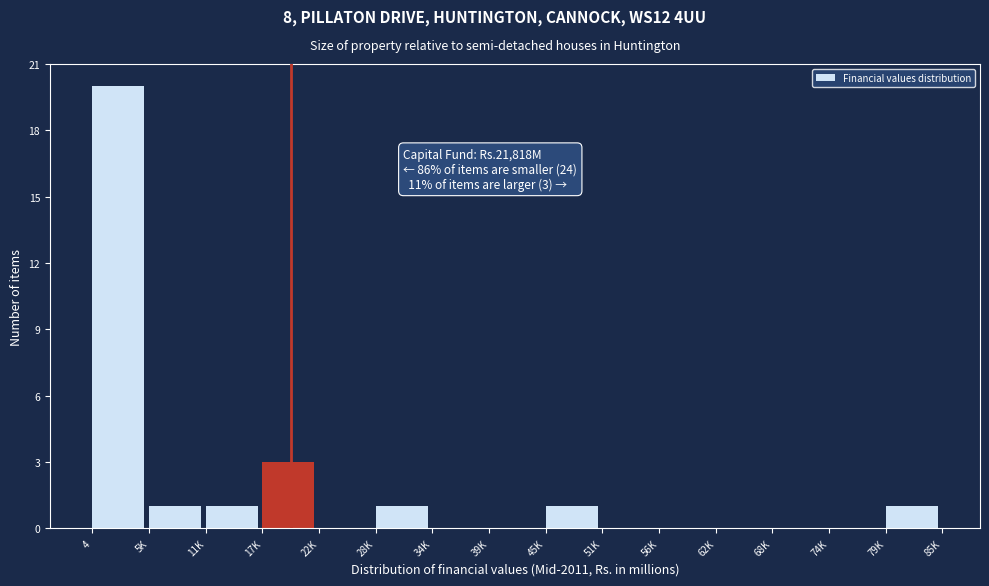

Reading left to right, what are all the values shown in this chart?

4=20	5K=1	11K=1	17K=3	22K=0	28K=1	34K=0	39K=0	45K=1	51K=0	56K=0	62K=0	68K=0	74K=0	79K=1